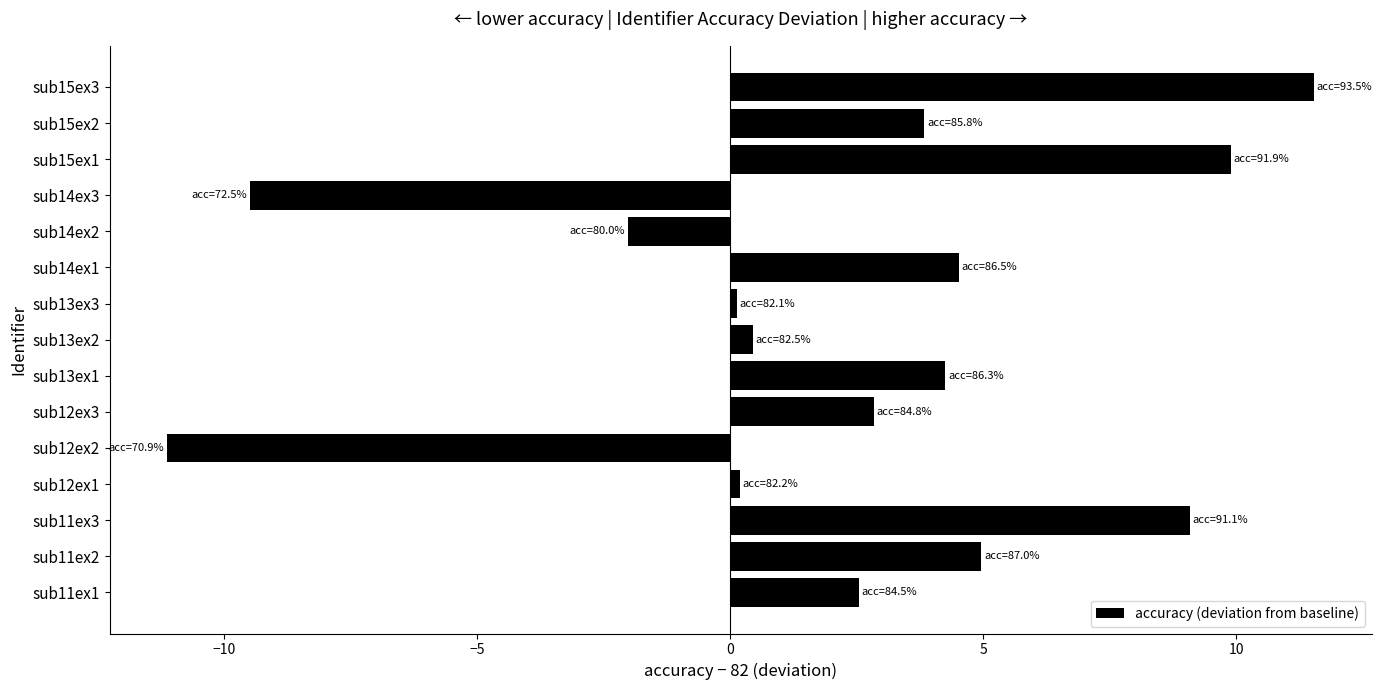

What is the minimum value shown in the chart?

-11.1